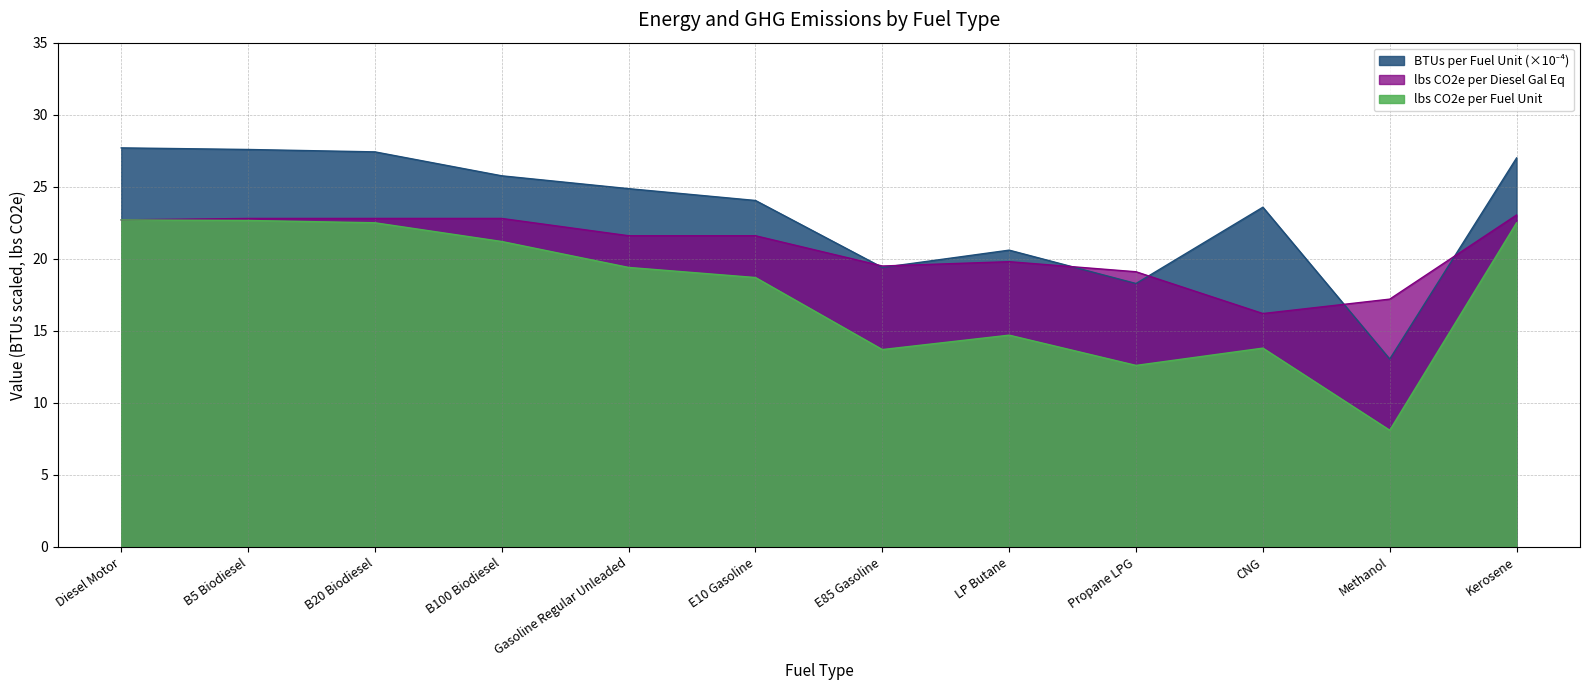

True or false: lbs CO2e per Diesel Gal Eq and lbs CO2e per Fuel Unit cross at least once.

False